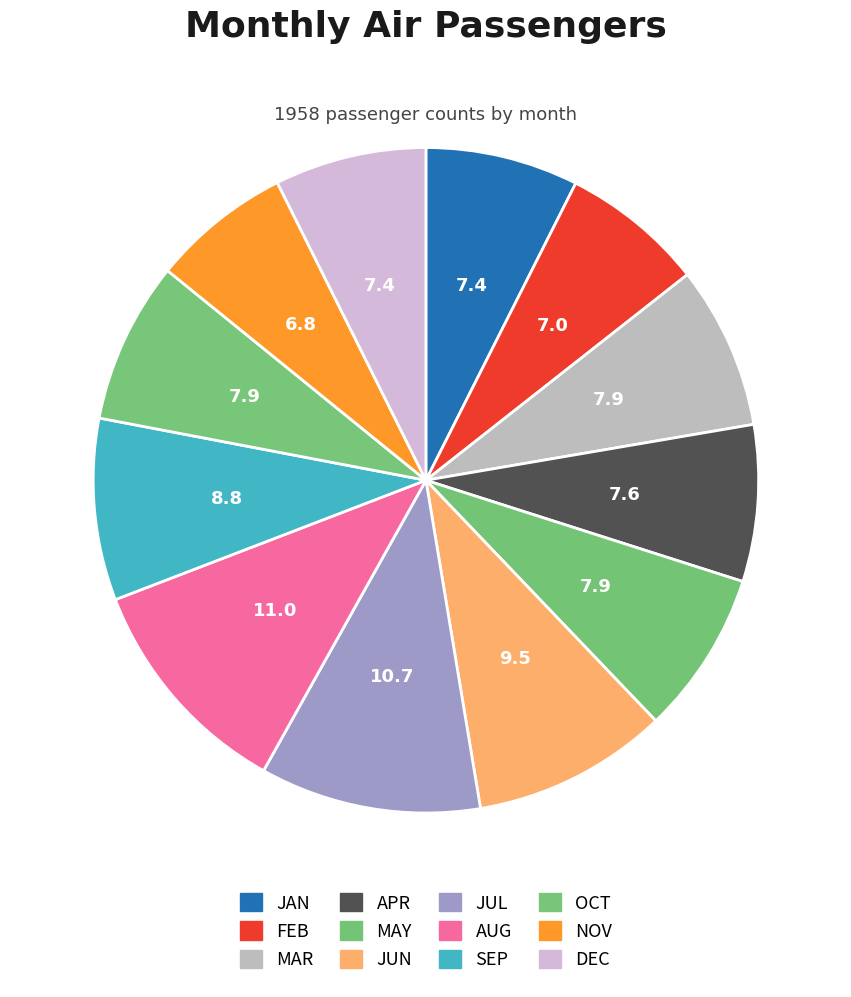

How many segments does this pie chart have?

12